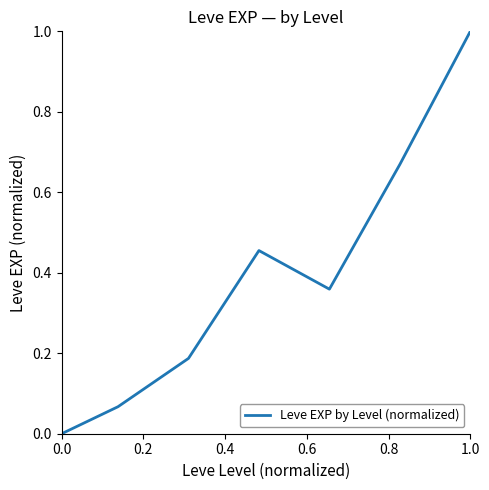

What is the maximum value shown in the chart?

1.0